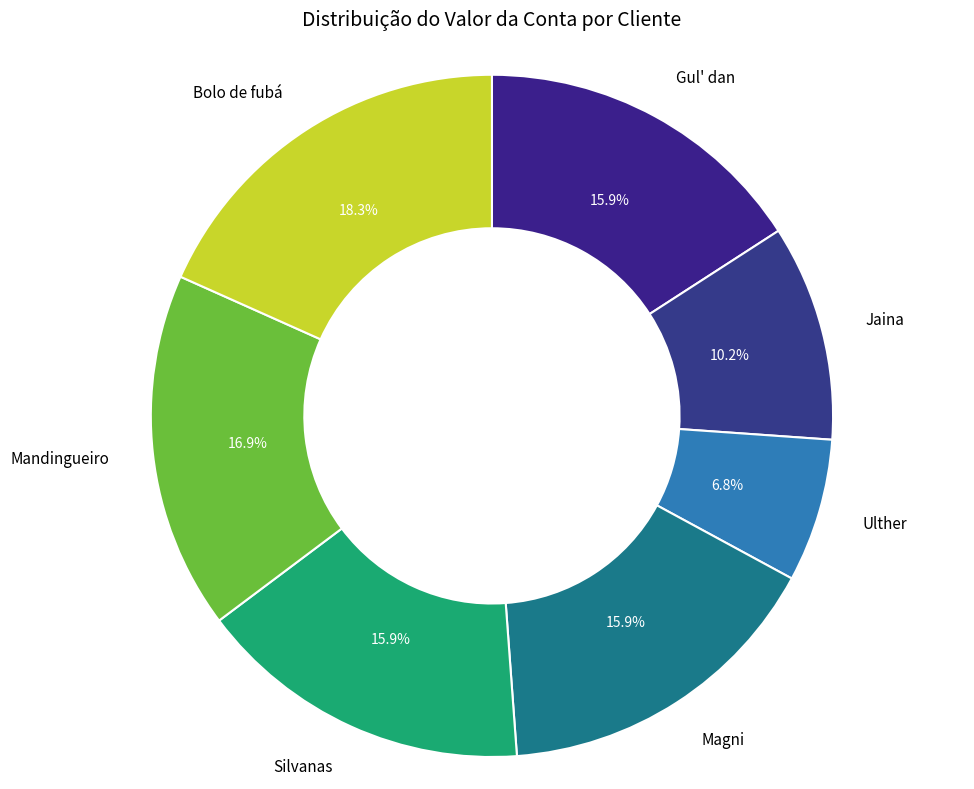

Which slice is the largest?

Bolo de fubá